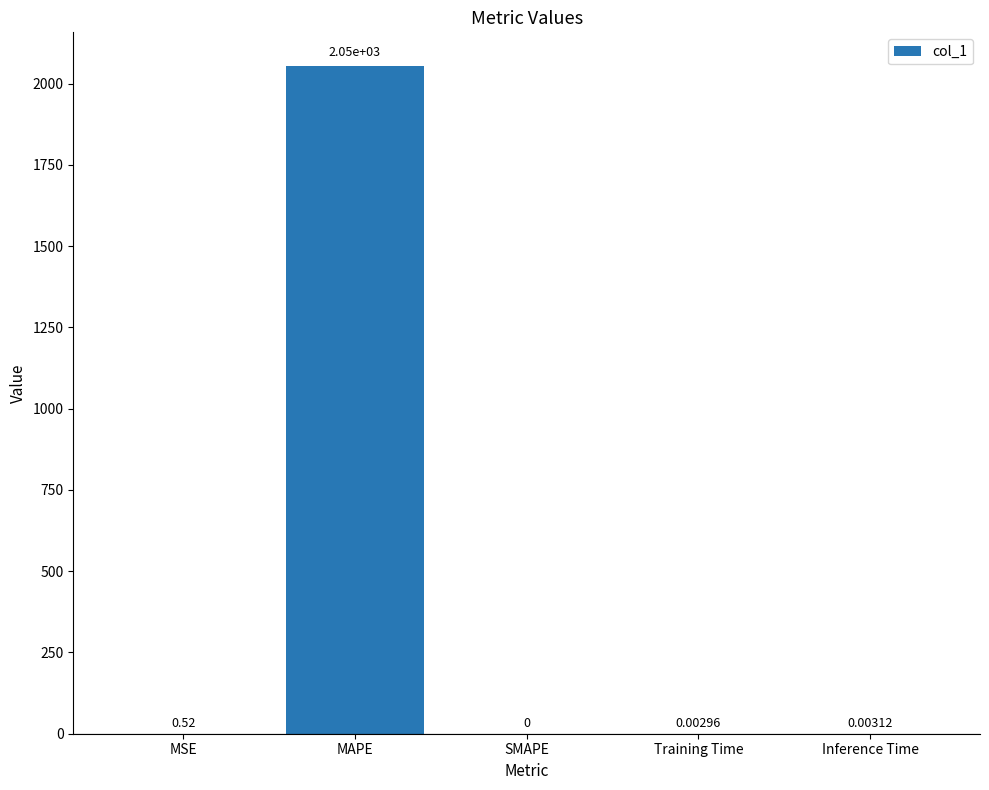

At which label is the value closest to 1027?

MSE